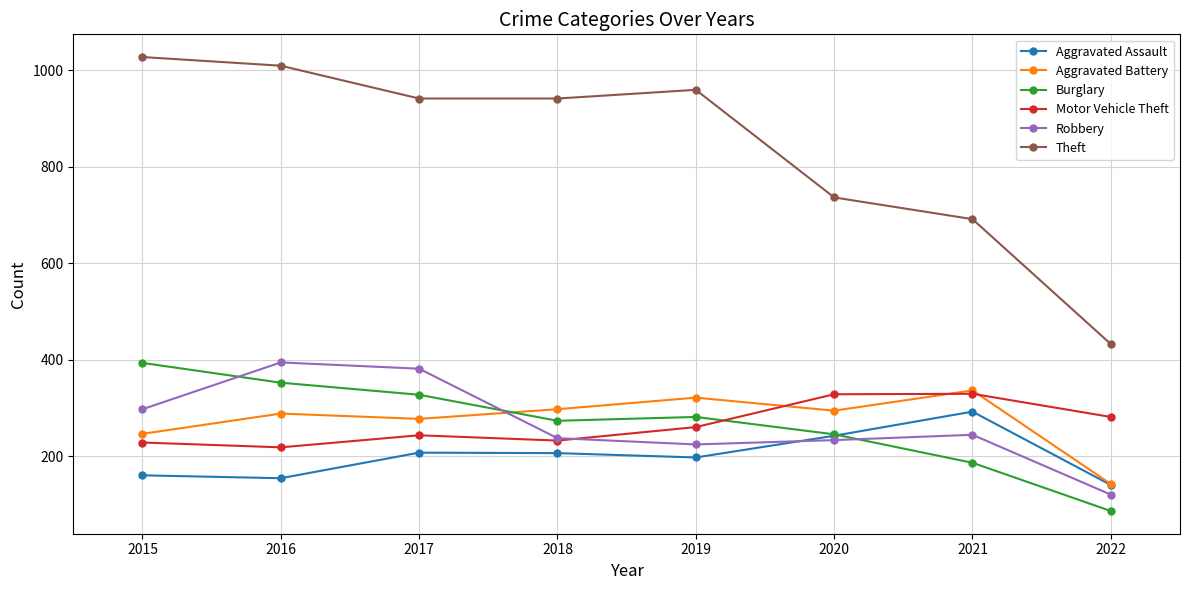

Which series changed the most between 2017 and 2021?

Theft